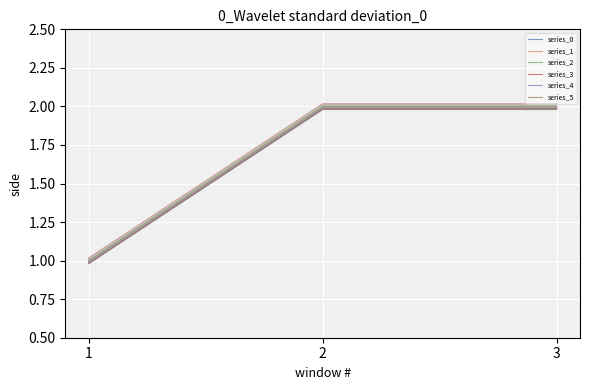

Reading left to right, list all the values displayed in this chart.

1.0	2.0	2.0